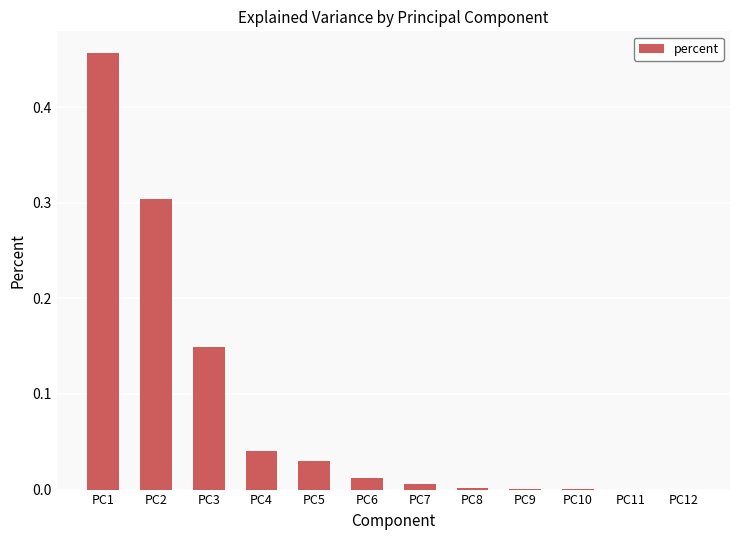

What is the sum of all values?

1.0